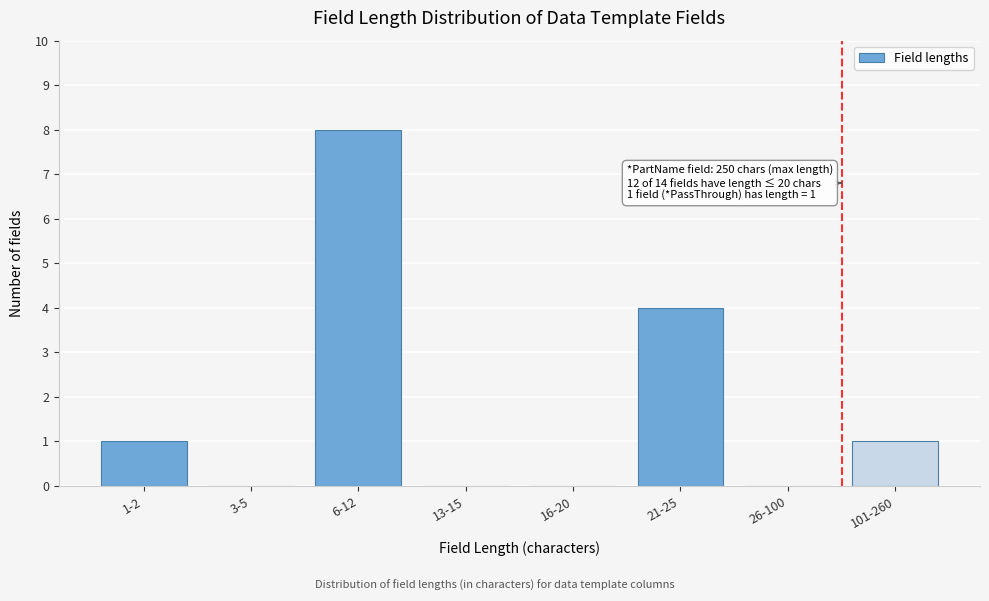

Reading left to right, what are all the values shown in this chart?

1-2=1	3-5=0	6-12=8	13-15=0	16-20=0	21-25=4	26-100=0	101-260=1